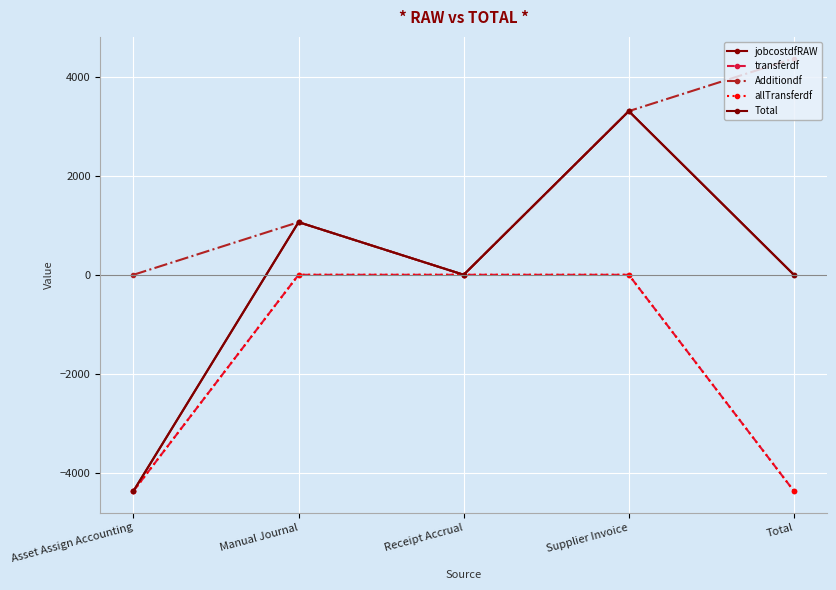

Which series has the widest spread of values?

jobcostdfRAW